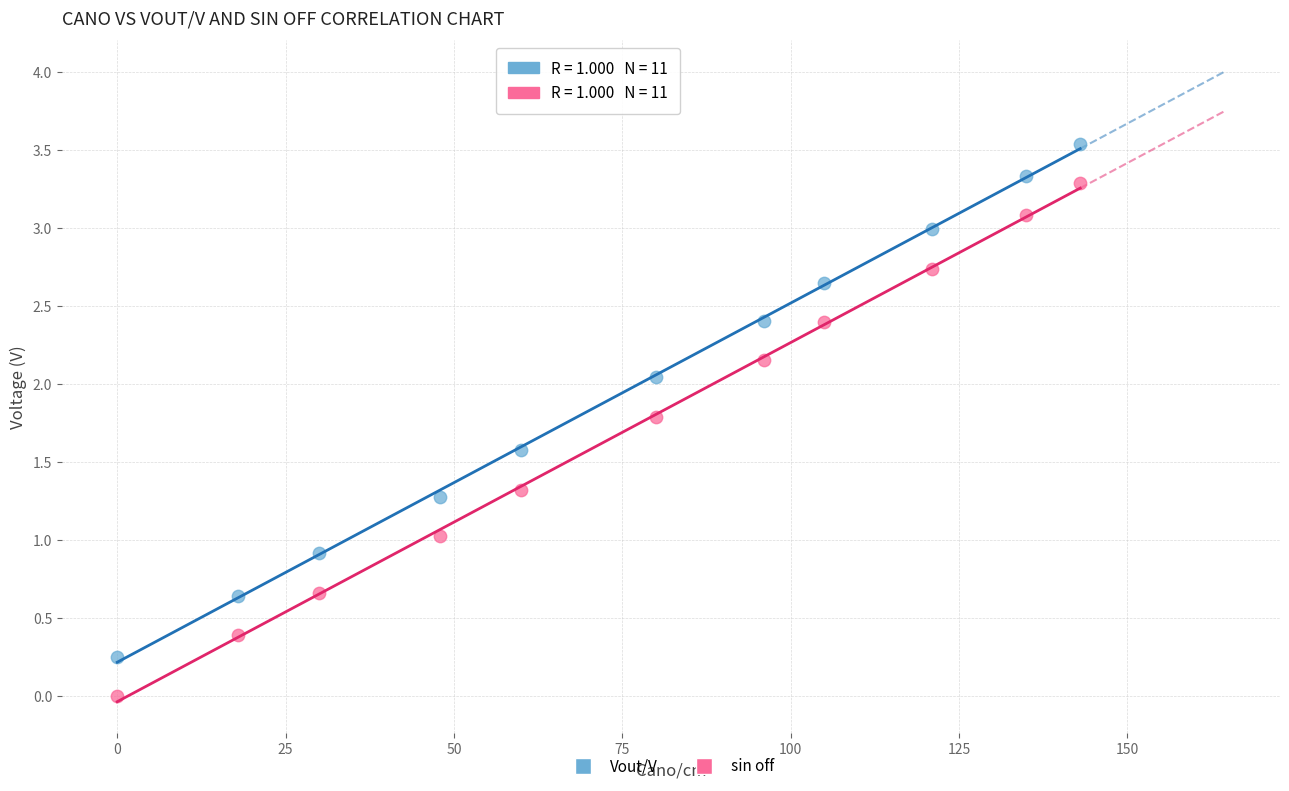

Across all data points, what is the range of Y values (max minus min)?

3.5